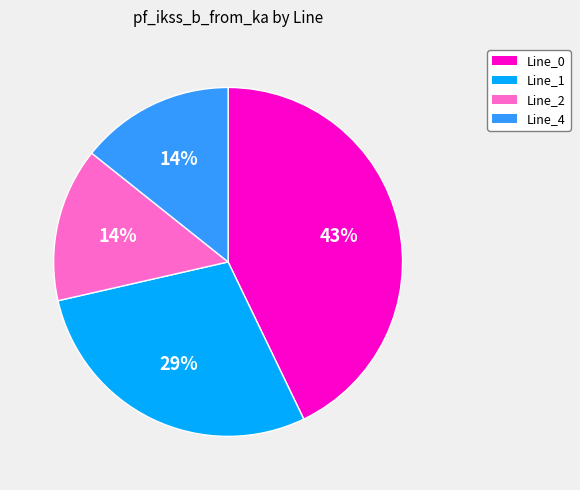

Is it true that Line_0 is 35% of the pie?

False